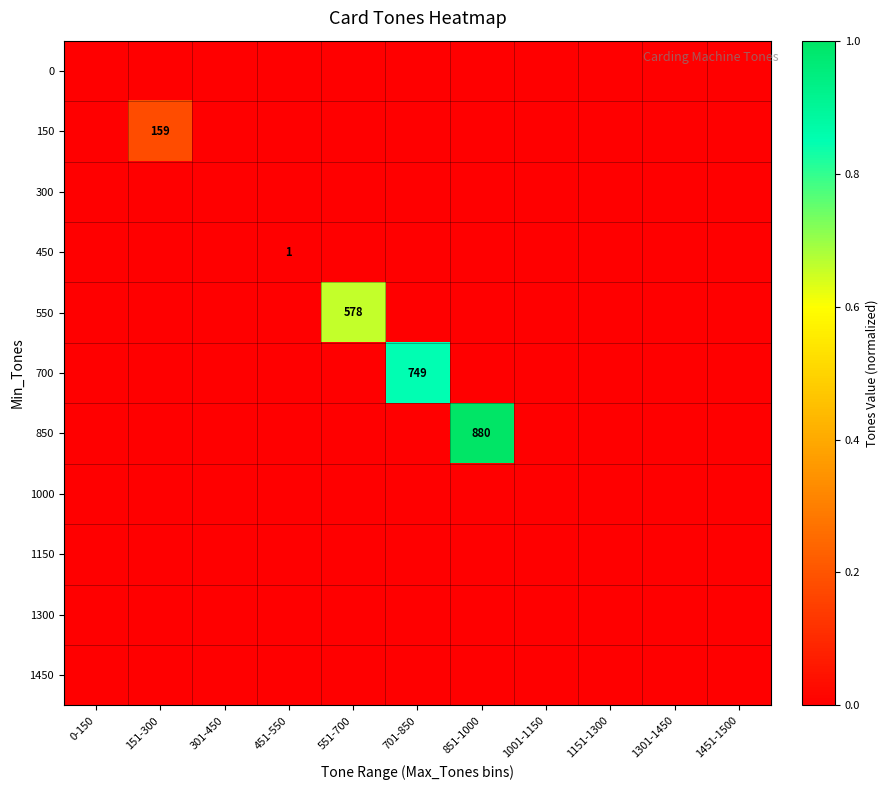

List the labels in order of 850 value, smallest first.

0-150, 151-300, 301-450, 451-550, 551-700, 701-850, 1001-1150, 1151-1300, 1301-1450, 1451-1500, 851-1000